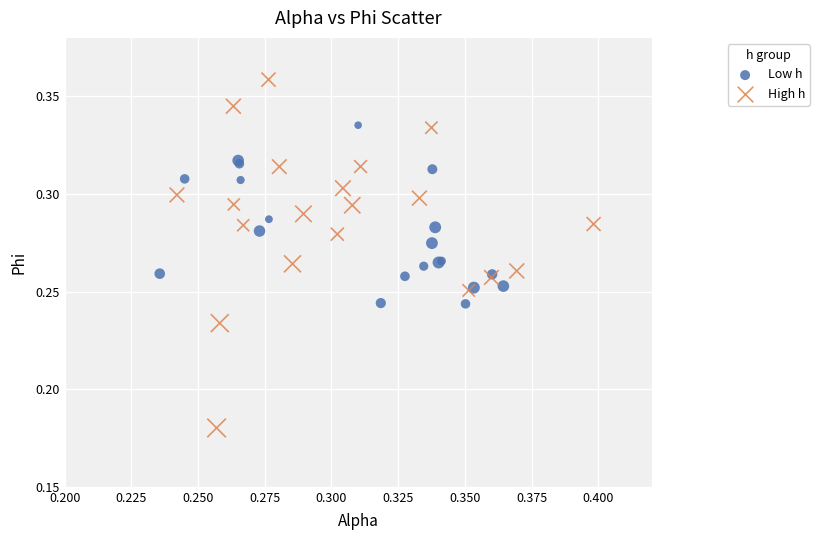

Which series contains the lowest Y value?

High h